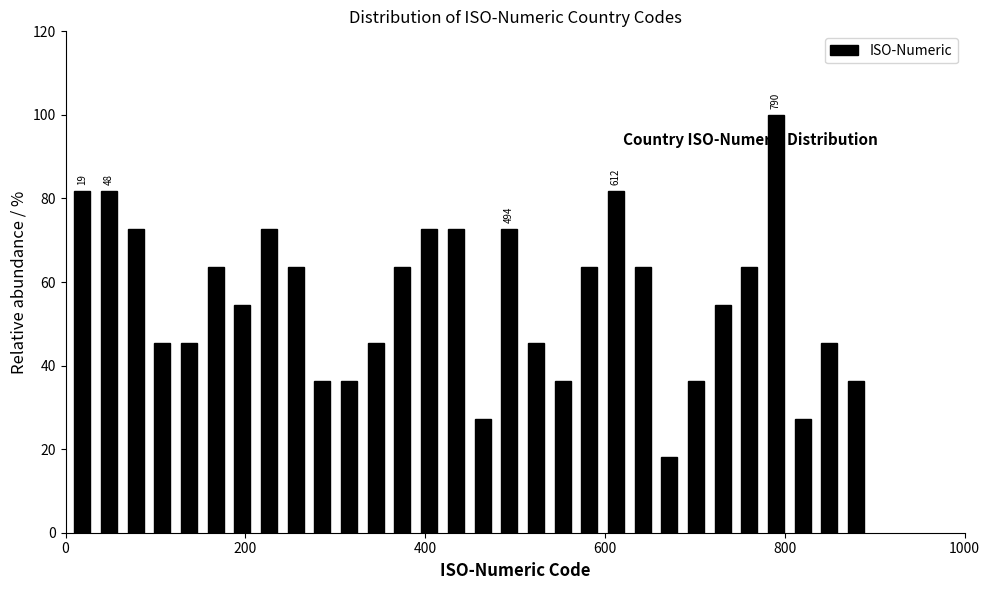

Read against the x-axis, roughly where is the centre of the tallest bar?

800